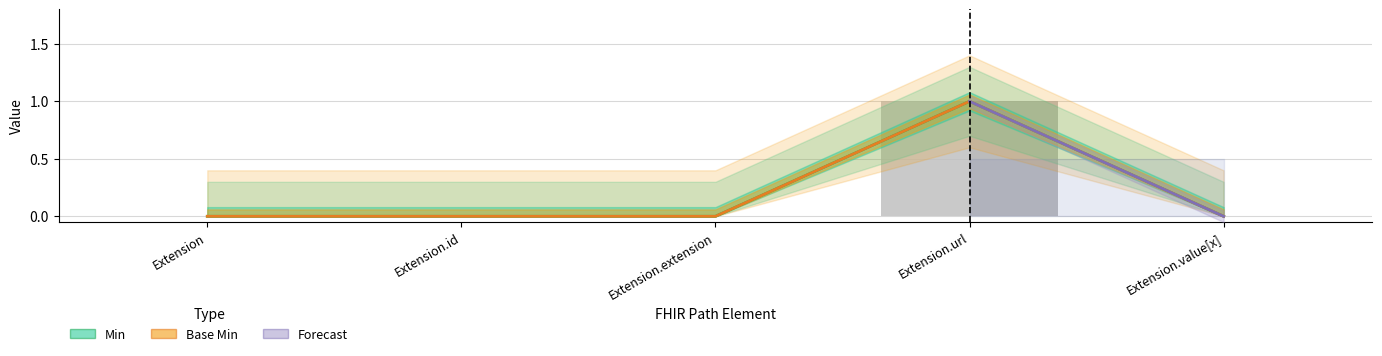

The Base Min series shows 0 at Extension.extension. True or false?

True